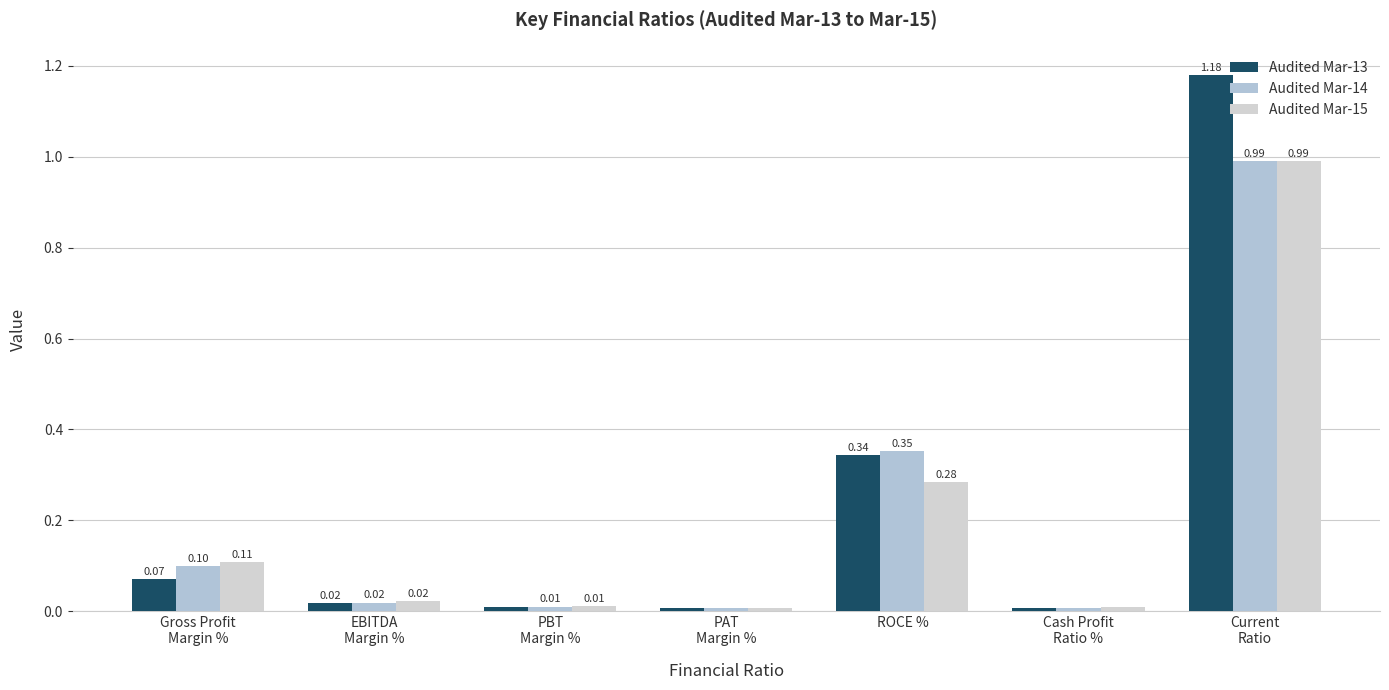

Reading left to right, list all the values displayed in this chart.

Audited Mar-13: 0.1	0.0	0.0	0.0	0.3	0.0	1.2
Audited Mar-14: 0.1	0.0	0.0	0.0	0.4	0.0	1.0
Audited Mar-15: 0.1	0.0	0.0	0.0	0.3	0.0	1.0